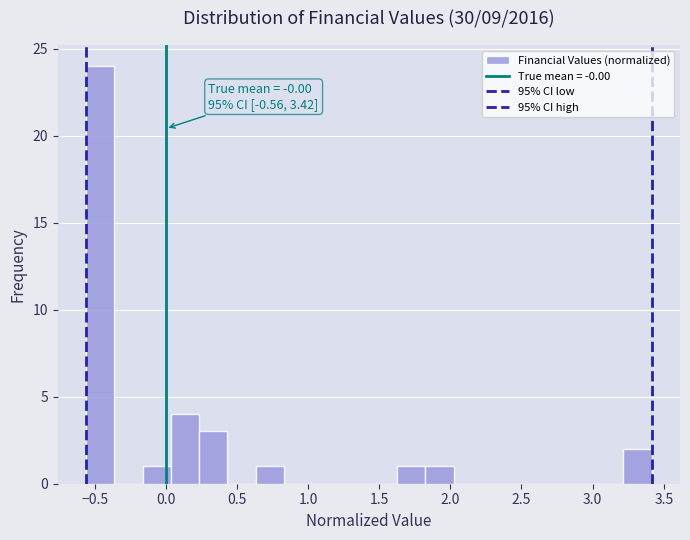

Read against the x-axis, roughly where is the centre of the tallest bar?

-0.45